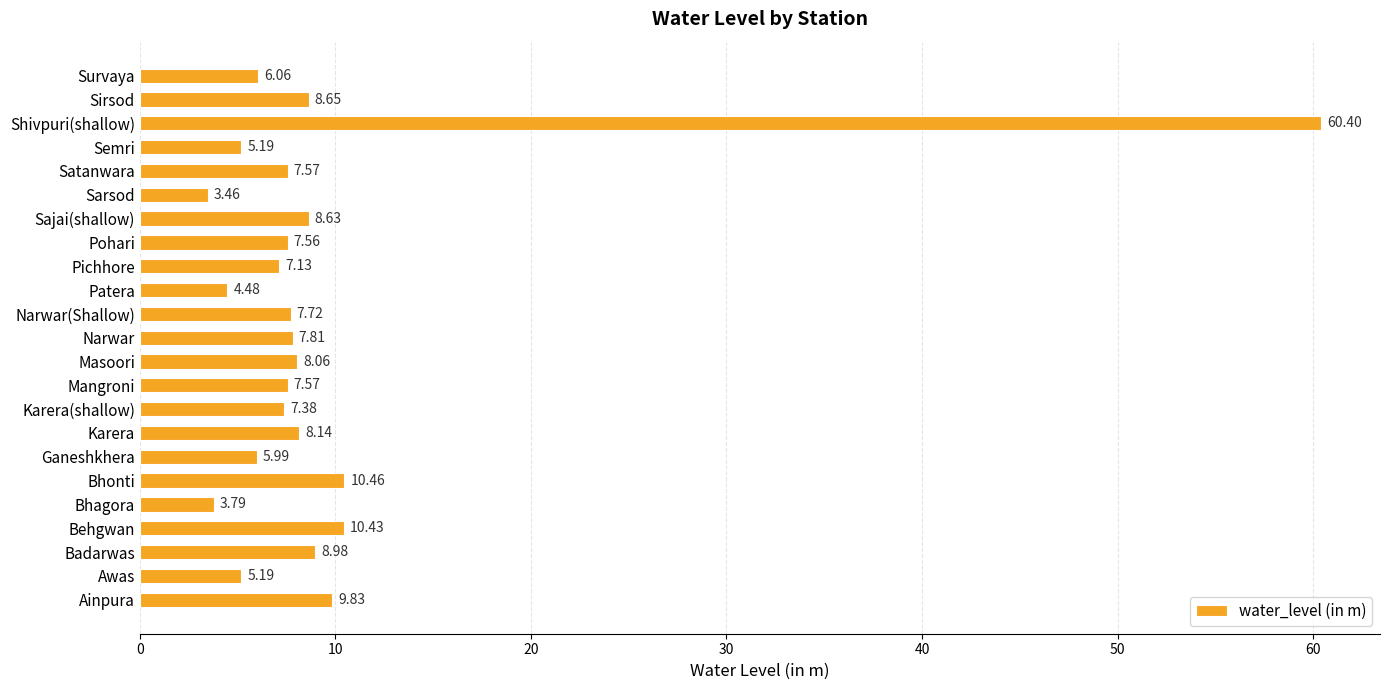

What is the sum of the values at Shivpuri(shallow) and Awas?

65.6